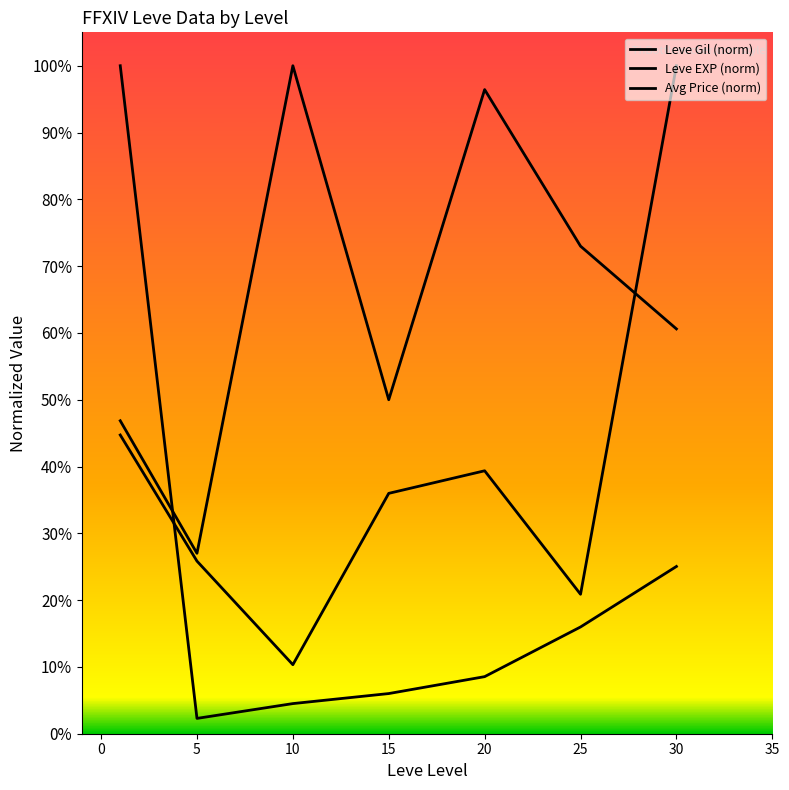

Is this an area chart (filled region under the line)?

No